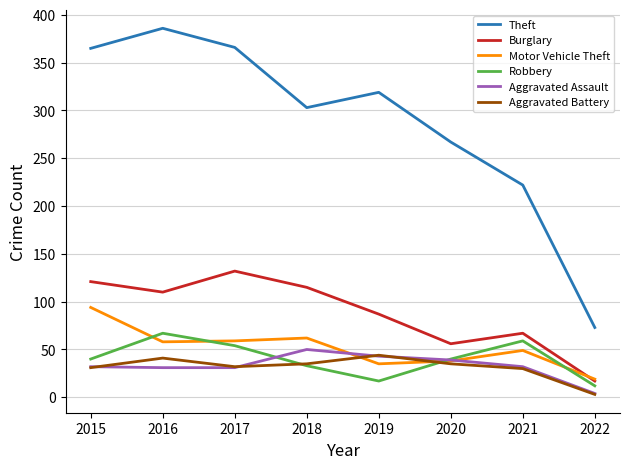

True or false: Aggravated Battery has more than 2 points higher than both neighbors.

False